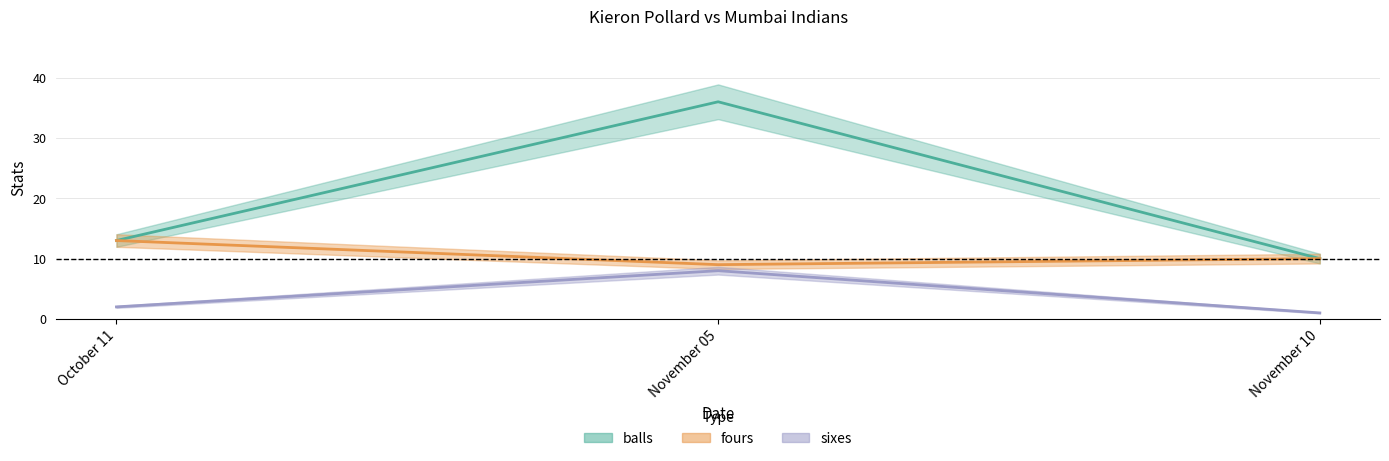

At which category is the sum across all series the highest?

November 05